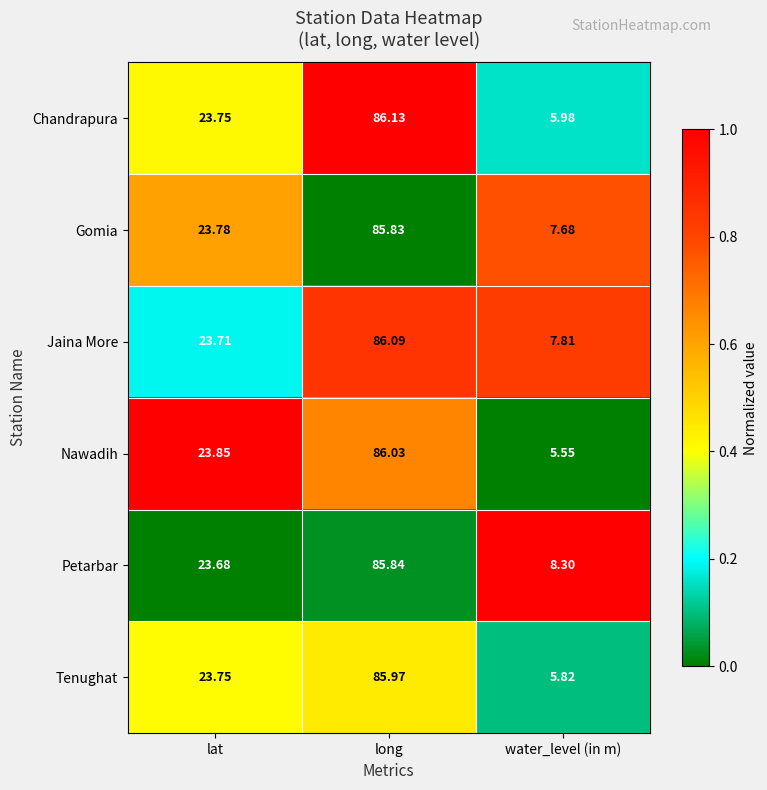

Rank the series at water_level (in m) from highest to lowest value.

Petarbar, Jaina More, Gomia, Chandrapura, Tenughat, Nawadih